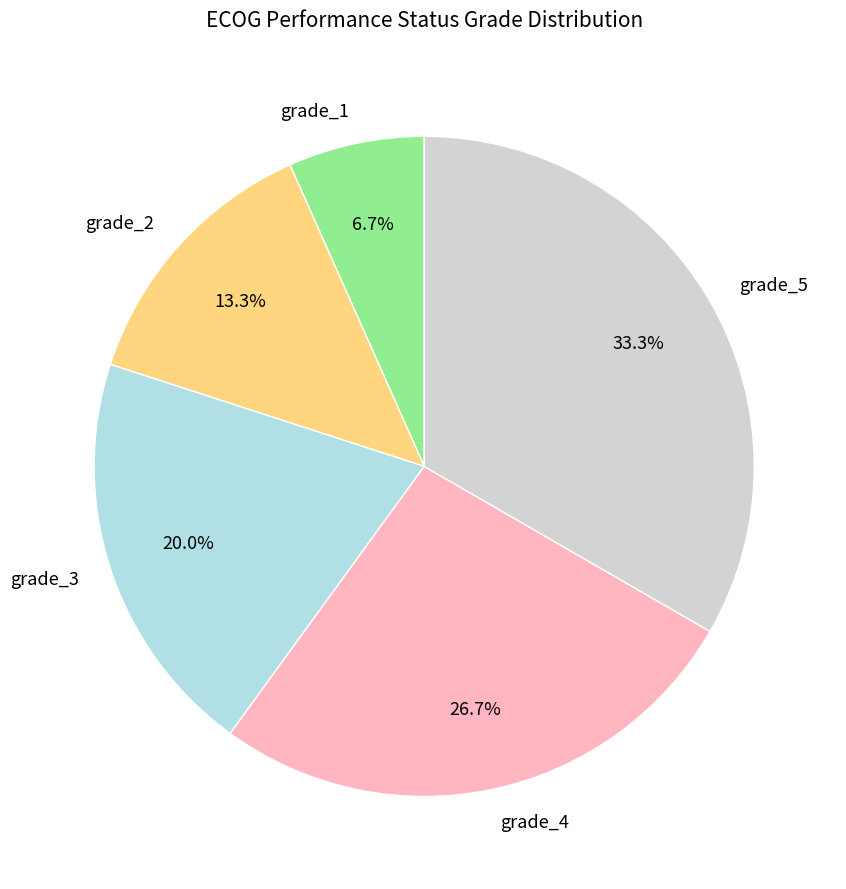

Which has a higher value, grade_1 or grade_2?

grade_2